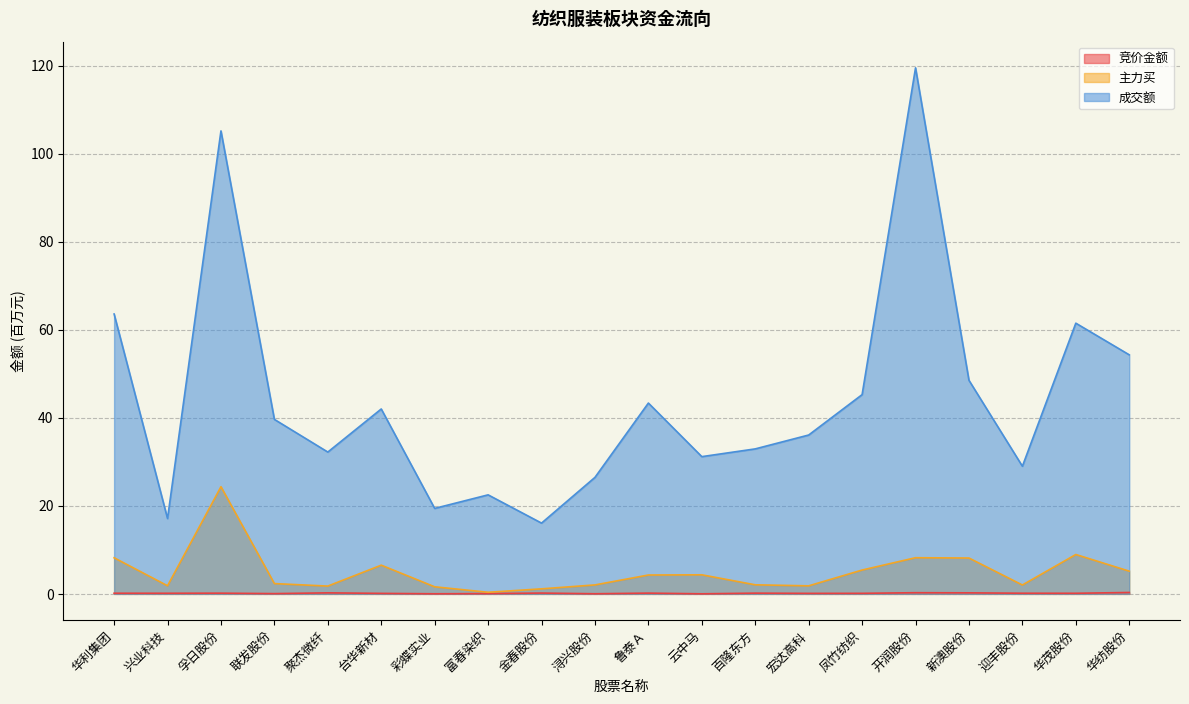

What are all the series names shown in the legend?

竞价金额, 主力买, 成交额